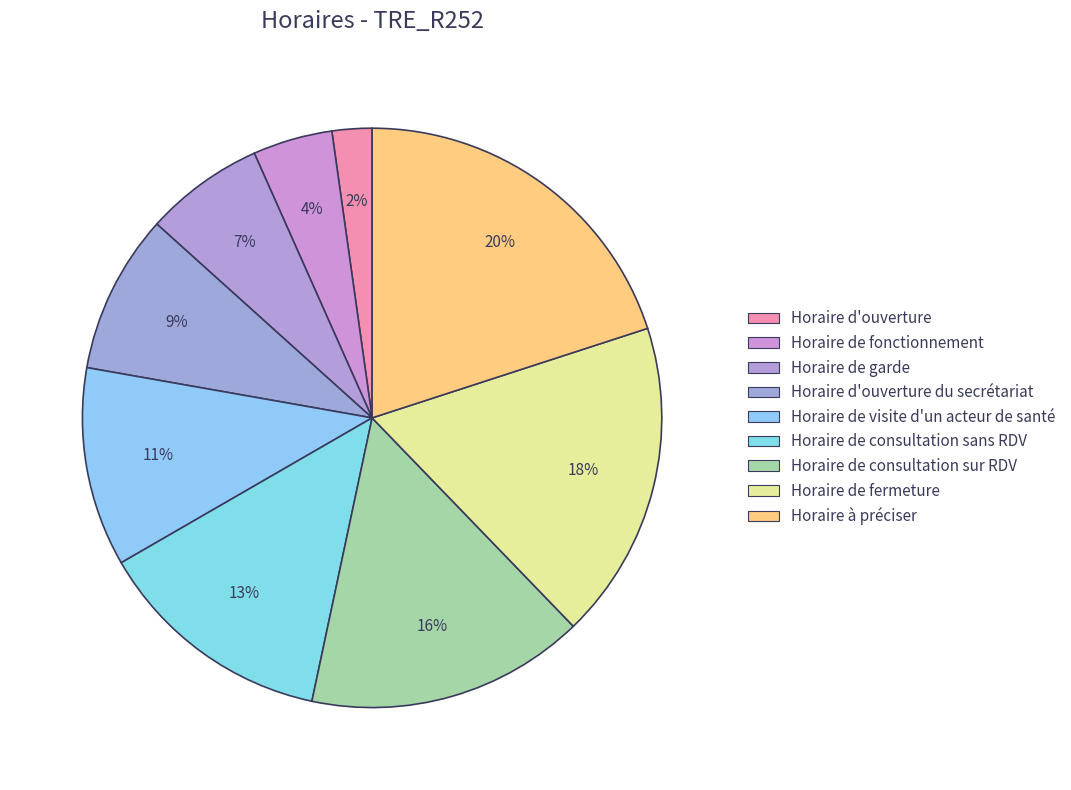

To the nearest percent, what percentage of the pie is Horaire de consultation sans RDV?

13%